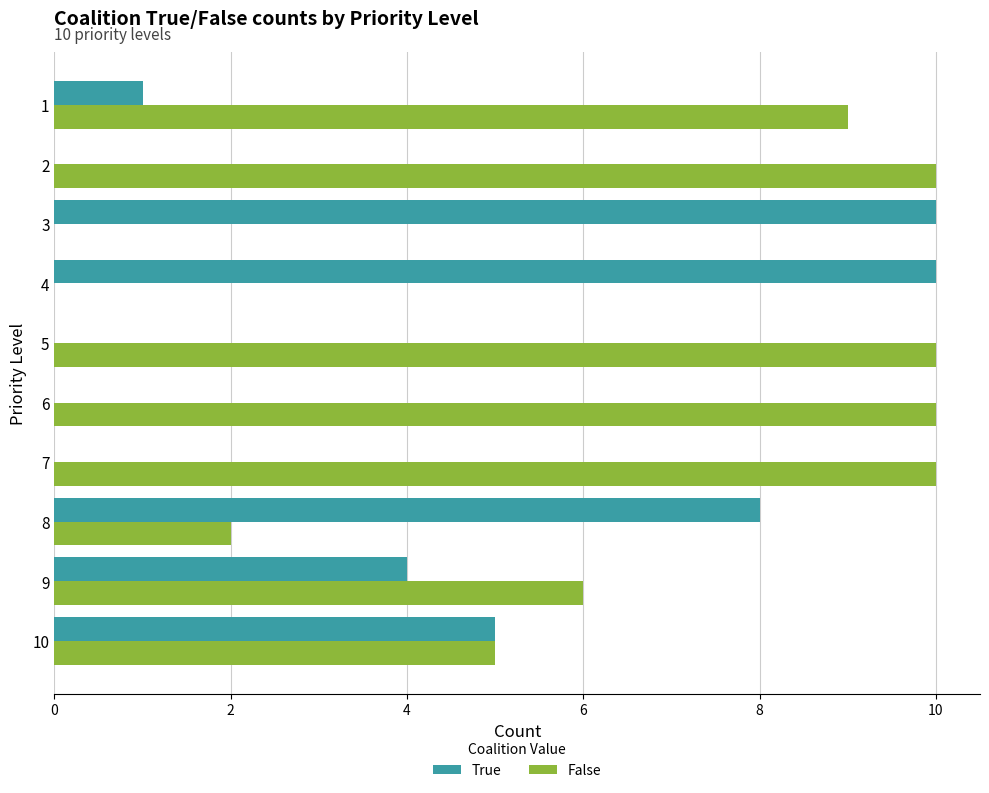

Is the value of True at 5 greater than the value of False at 2?

No